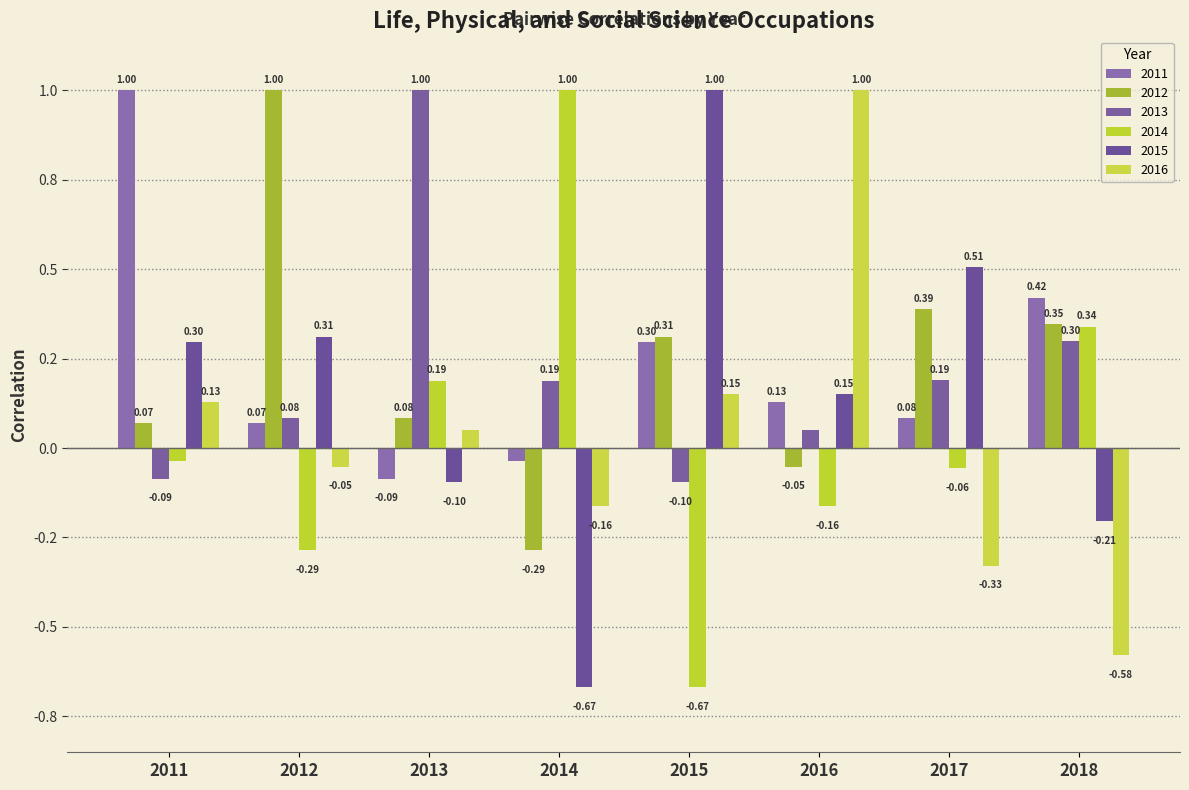

The 2011 series shows 0.1 at 2017. True or false?

False